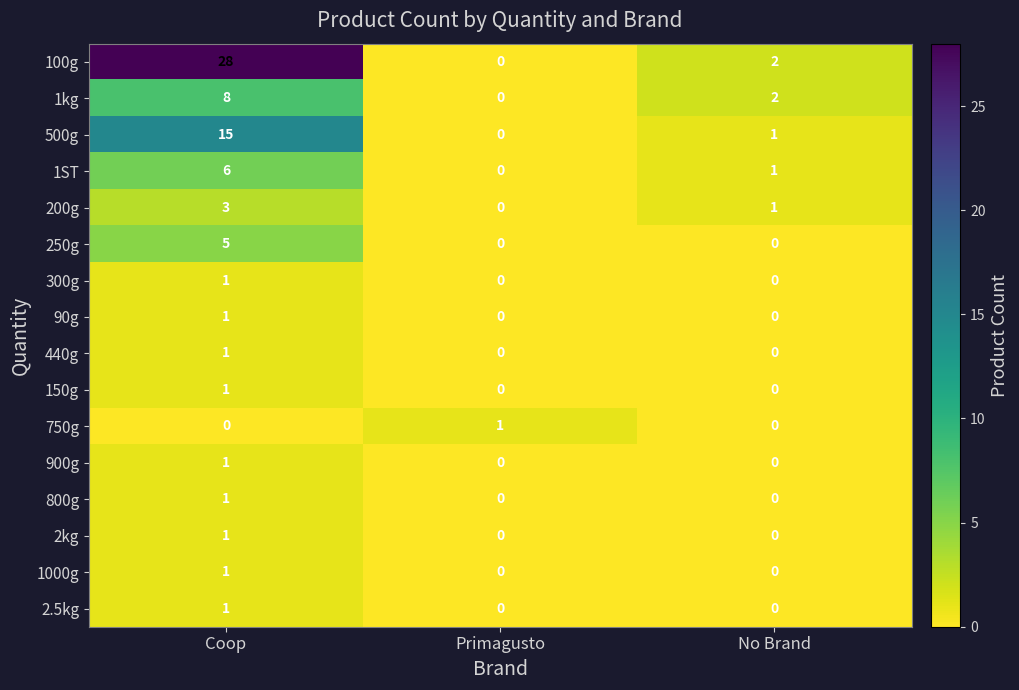

Which series has the largest range (max minus min)?

100g